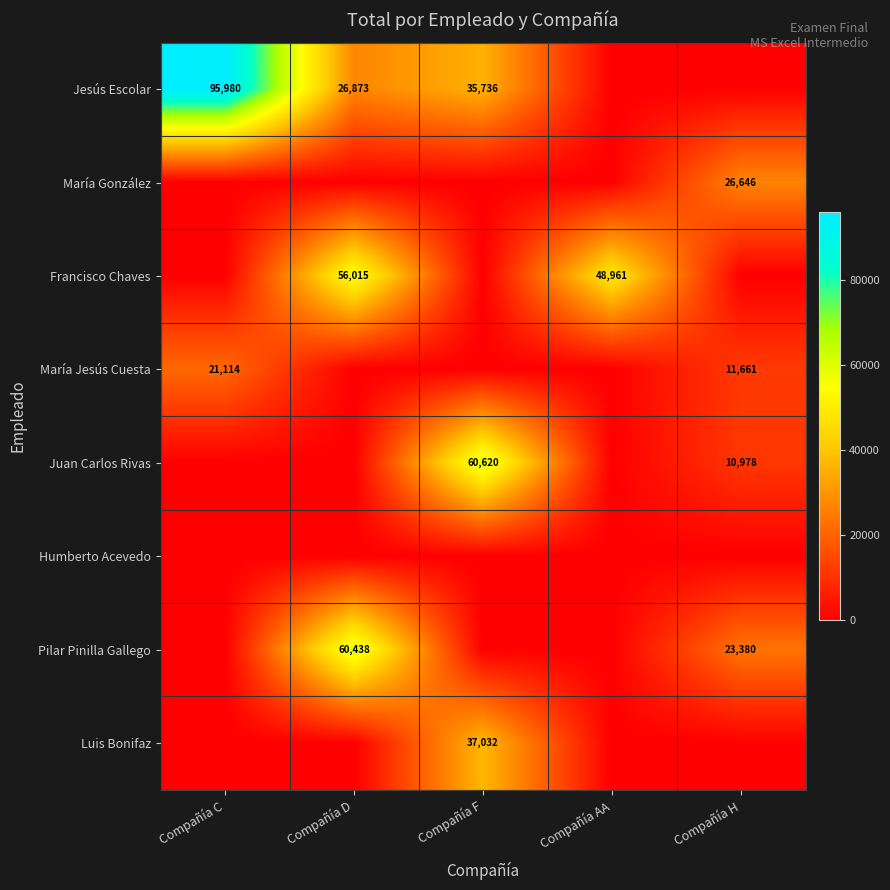

The value of Luis Bonifaz at Compañía F is 49791. True or false?

False